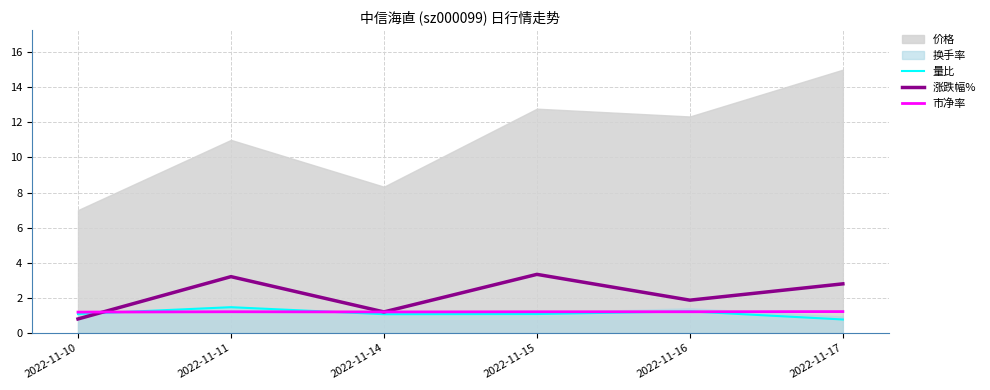

The 量比 series shows 1.5 at 2022-11-11. True or false?

True